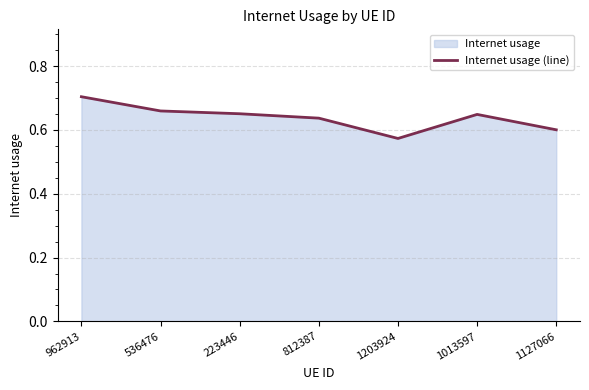

Is it true that the value at 962913 is 0.7?

True